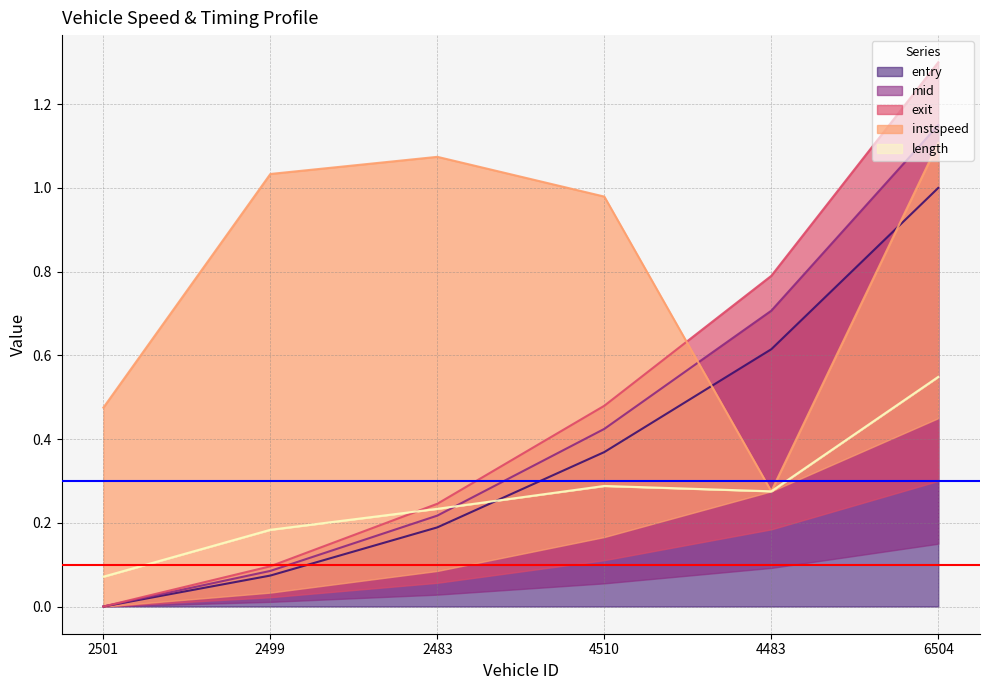

What is the difference between the mid values at 4483 and 2501?

0.7